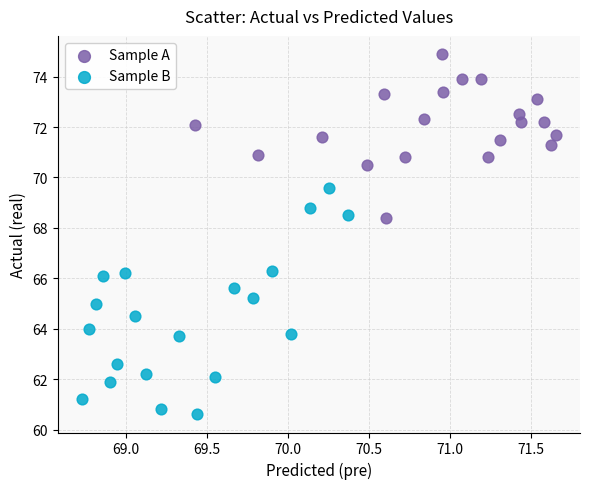

What are all the series names shown in the legend?

Sample A, Sample B